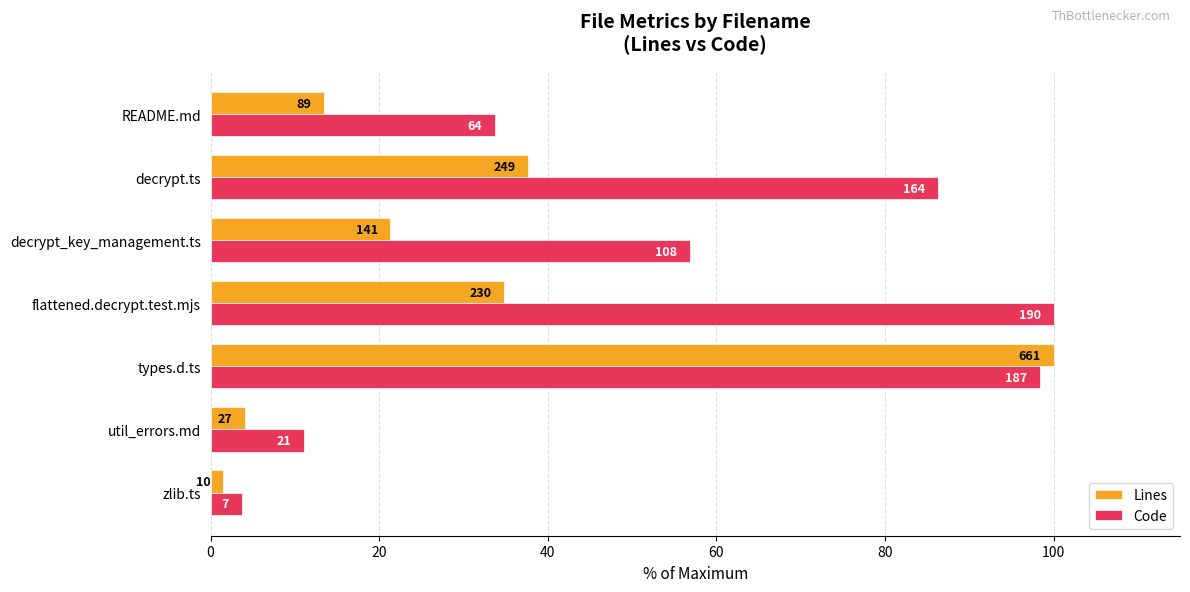

List the series in order of their peak value, lowest first.

Lines, Code